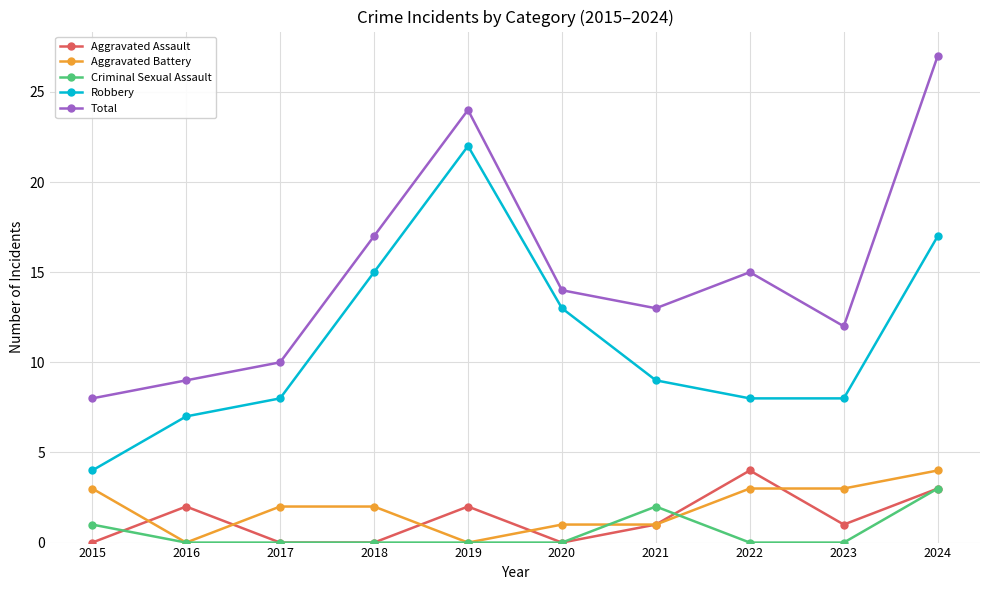

List the labels in order of Total value, smallest first.

2015, 2016, 2017, 2023, 2021, 2020, 2022, 2018, 2019, 2024